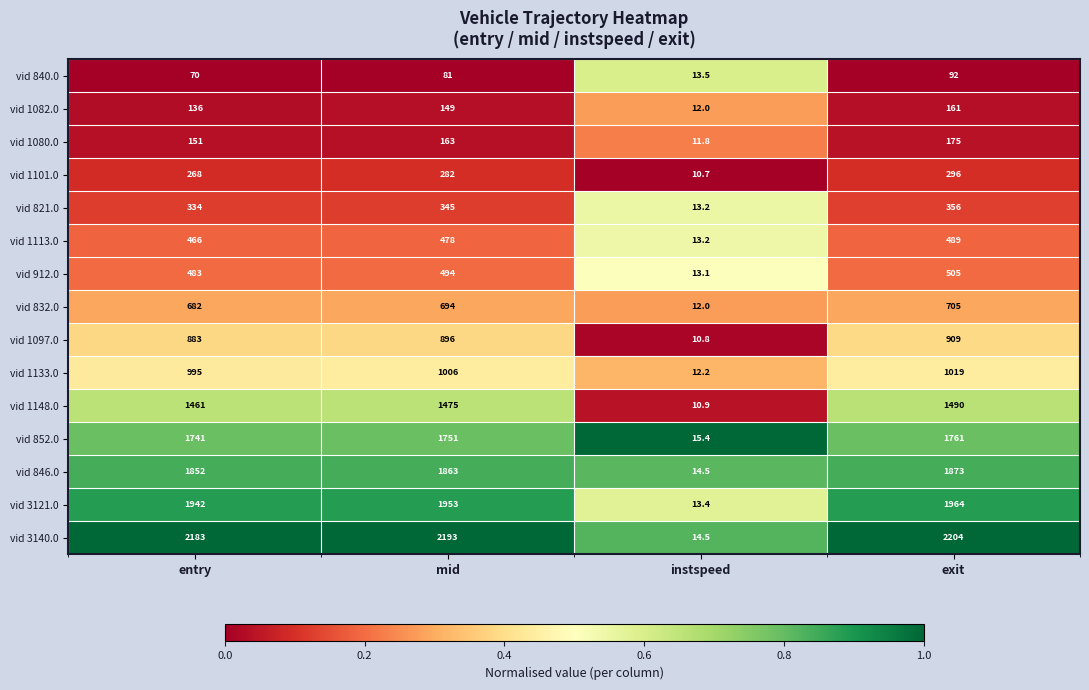

The value of vid 846.0 at entry is 1852.0. True or false?

True